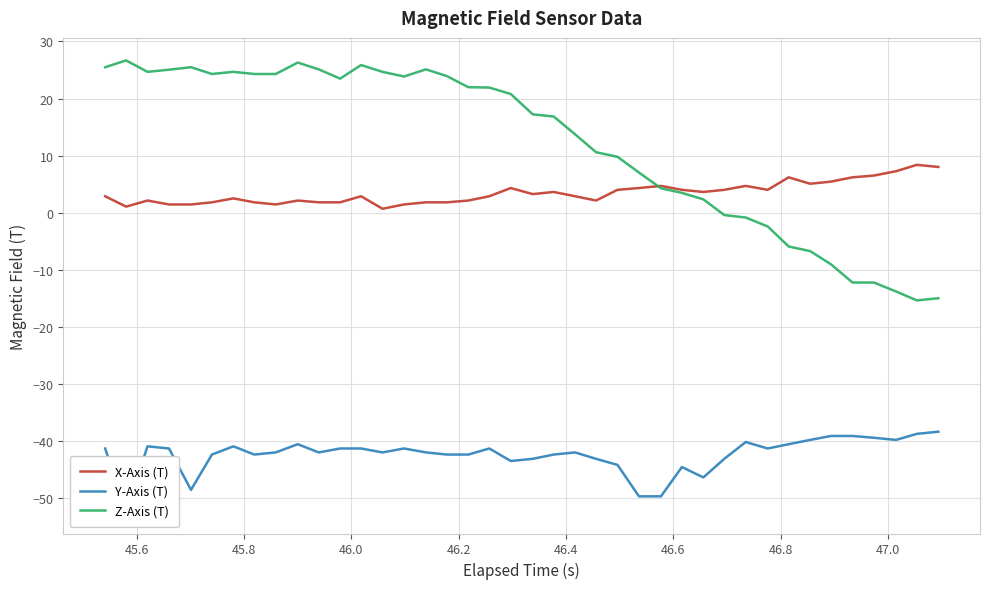

What is the minimum value for Z-Axis (T)?

-15.3